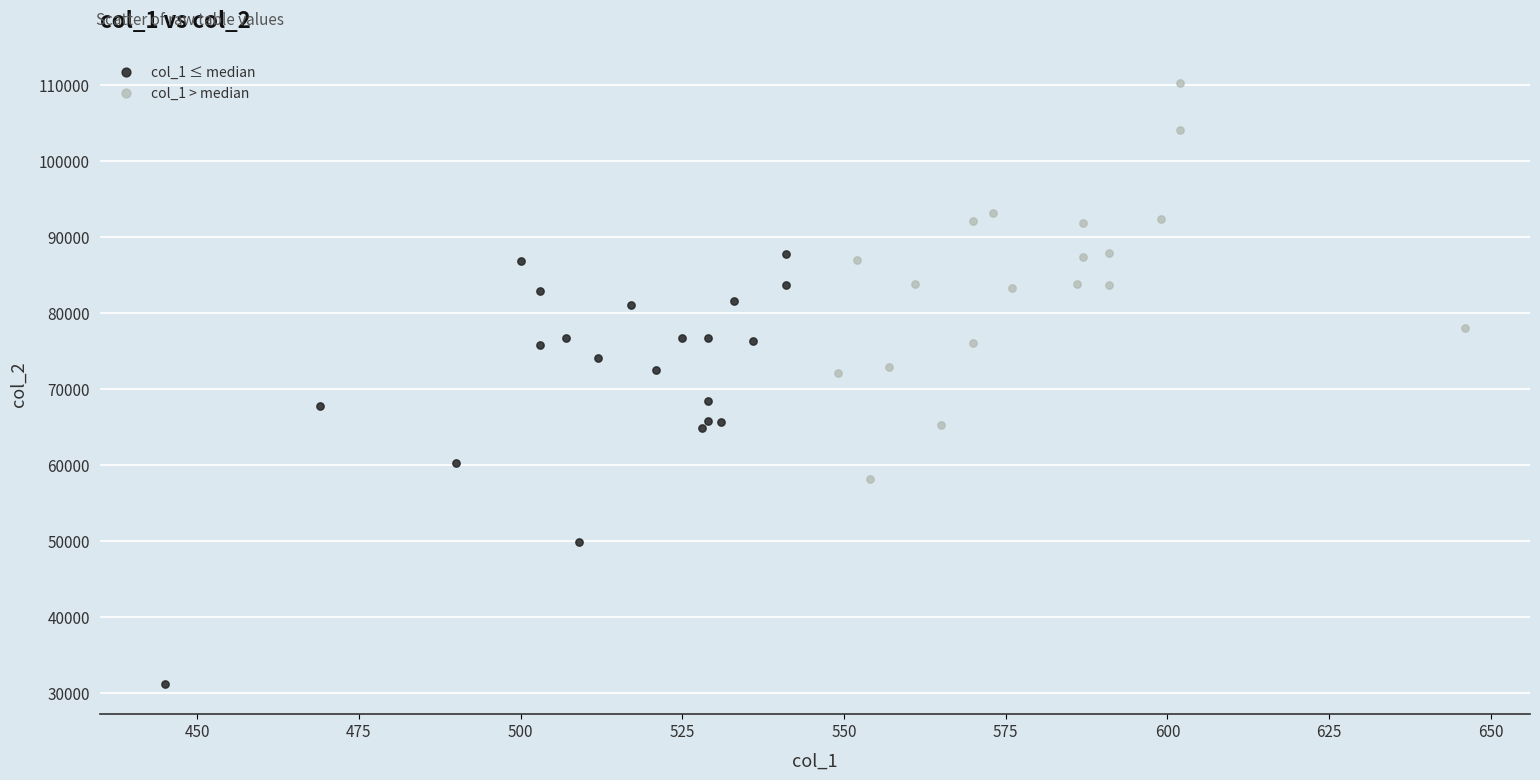

Which series has the largest Y range (max minus min)?

col_1 ≤ median